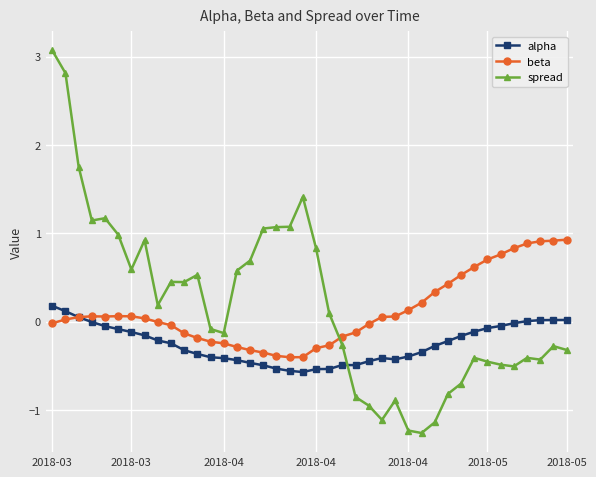

Which series has the largest total across all categories?

spread